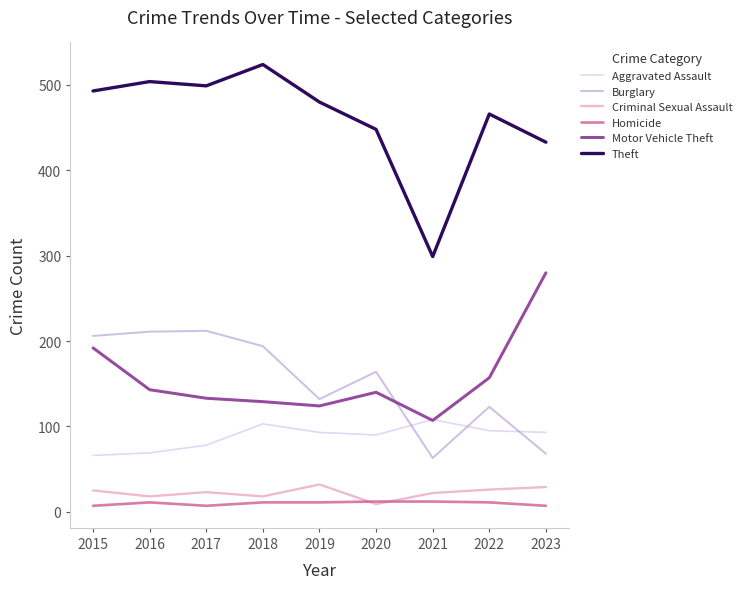

What is the sum of all Burglary values?

1373